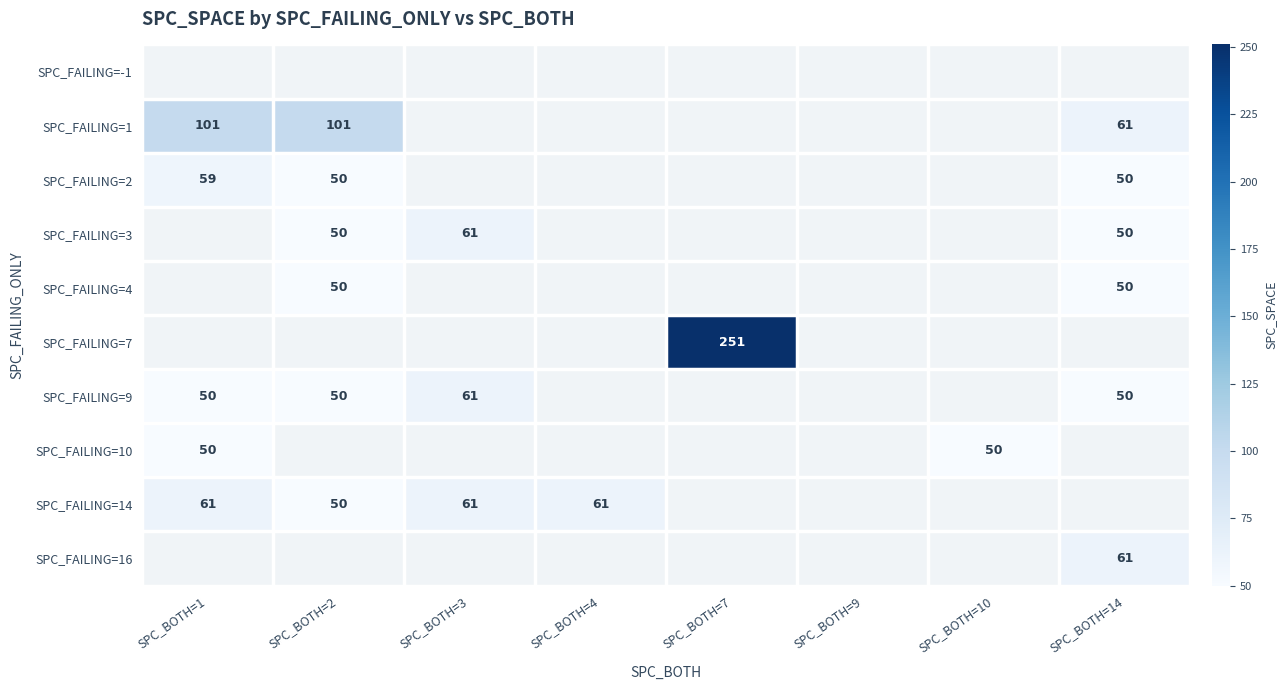

The SPC_FAILING=14 series shows 23 at SPC_BOTH=1. True or false?

False